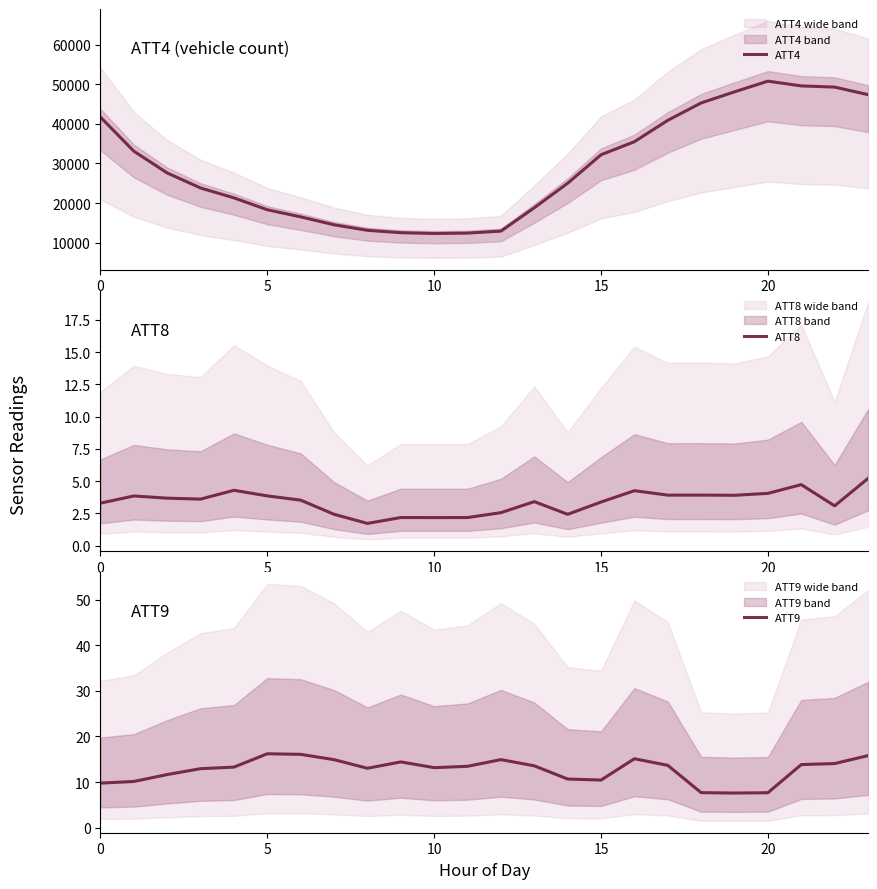

In ATT4, how many points are higher than both neighbors (excluding endpoints)?

1